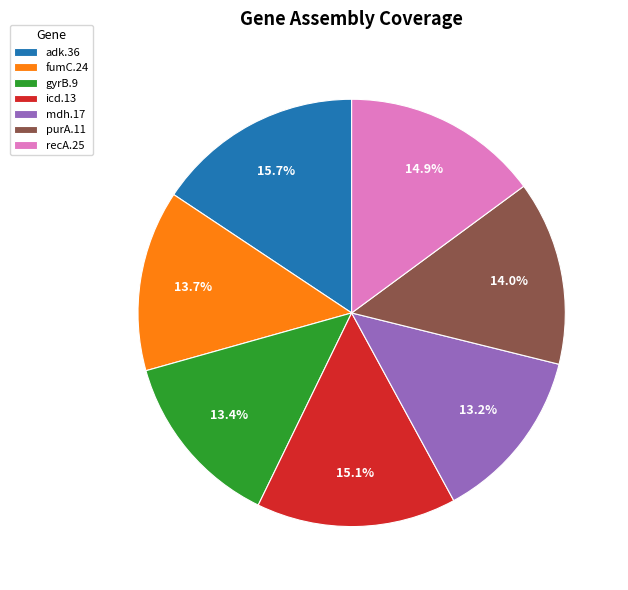

To the nearest percent, what is the average slice percentage?

14%